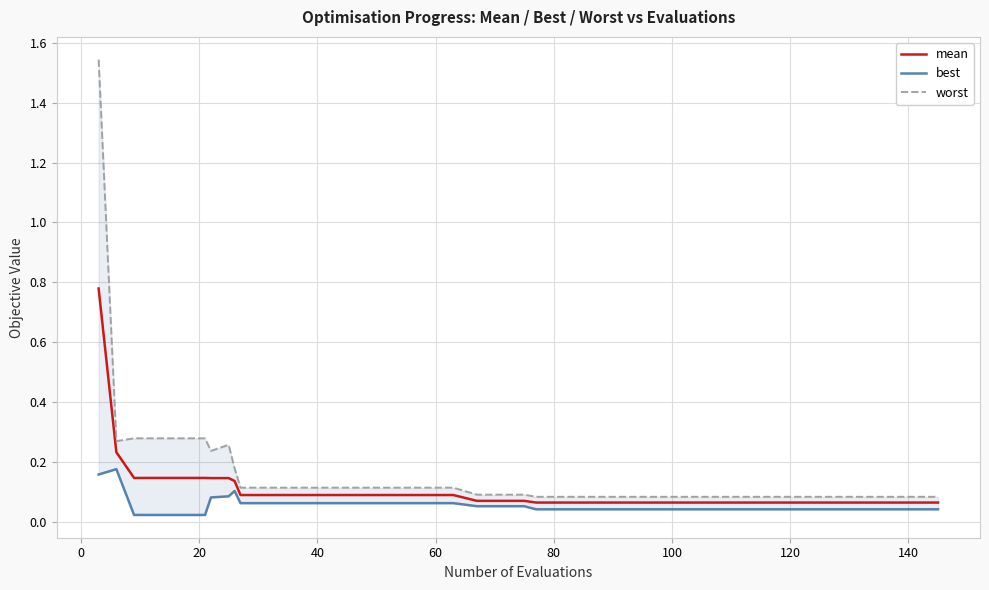

At 40, list the series in order from largest to smallest.

worst, mean, best